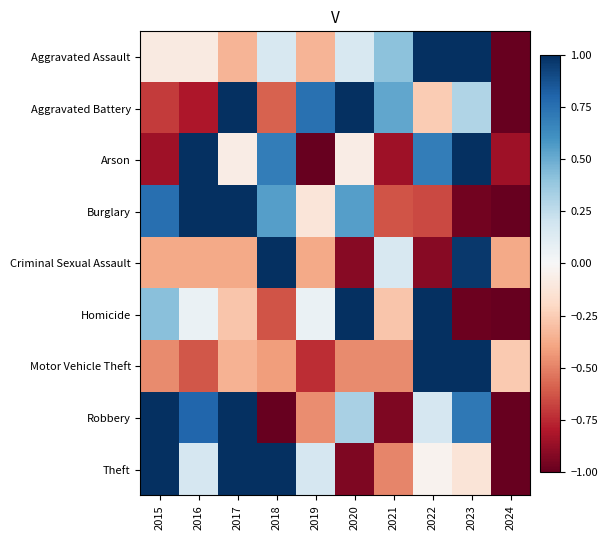

Reading right to left, what are all the values shown in this chart?

Aggravated Assault: 2024=-2.5	2023=1.5	2022=1.0	2021=0.4	2020=0.2	2019=-0.3	2018=0.2	2017=-0.3	2016=-0.1	2015=-0.1
Aggravated Battery: 2024=-1.9	2023=0.3	2022=-0.3	2021=0.5	2020=1.6	2019=0.7	2018=-0.6	2017=1.1	2016=-0.8	2015=-0.7
Arson: 2024=-0.8	2023=1.5	2022=0.7	2021=-0.8	2020=-0.1	2019=-1.6	2018=0.7	2017=-0.1	2016=1.5	2015=-0.8
Burglary: 2024=-2.0	2023=-1.0	2022=-0.7	2021=-0.6	2020=0.5	2019=-0.1	2018=0.5	2017=1.3	2016=1.2	2015=0.8
Criminal Sexual Assault: 2024=-0.4	2023=1.0	2022=-0.9	2021=0.2	2020=-0.9	2019=-0.4	2018=2.6	2017=-0.4	2016=-0.4	2015=-0.4
Homicide: 2024=-1.7	2023=-1.0	2022=1.5	2021=-0.3	2020=1.8	2019=0.1	2018=-0.6	2017=-0.3	2016=0.1	2015=0.4
Motor Vehicle Theft: 2024=-0.3	2023=2.5	2022=1.3	2021=-0.5	2020=-0.5	2019=-0.7	2018=-0.4	2017=-0.4	2016=-0.6	2015=-0.5
Robbery: 2024=-1.7	2023=0.7	2022=0.2	2021=-0.9	2020=0.3	2019=-0.5	2018=-1.3	2017=1.3	2016=0.8	2015=1.2
Theft: 2024=-2.2	2023=-0.1	2022=-0.0	2021=-0.5	2020=-0.9	2019=0.2	2018=1.2	2017=1.0	2016=0.2	2015=1.2